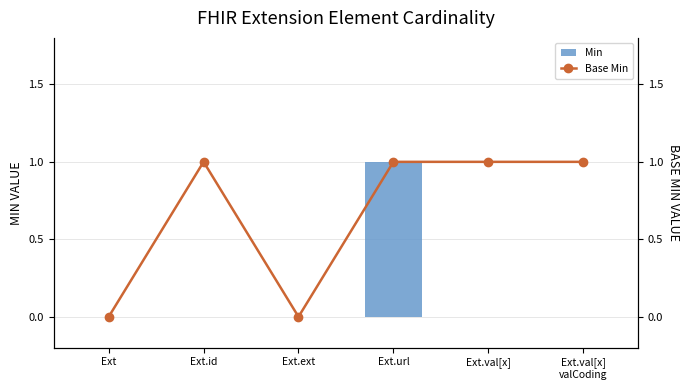

Where is Base Min nearest to the value 0?

Ext